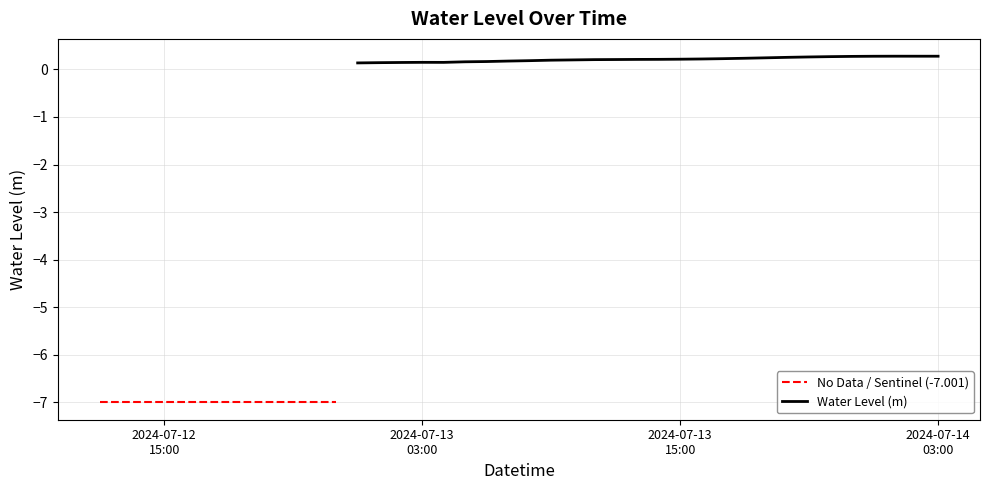

Which label corresponds to the largest value in the chart?

2024-07-14 01:00:00